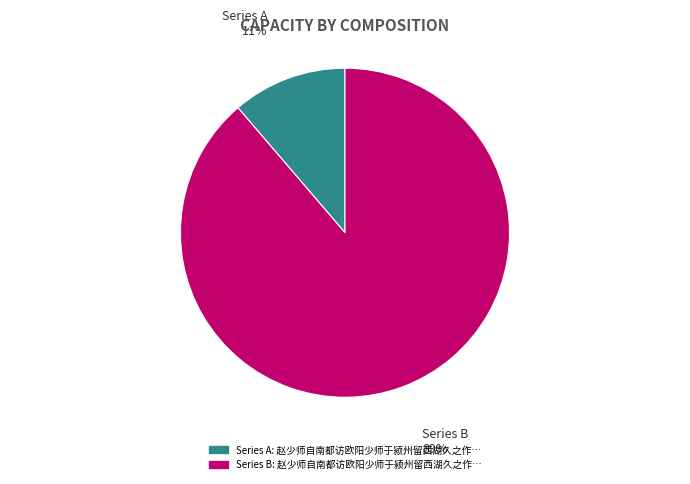

What is the smallest slice in the pie chart?

Series A